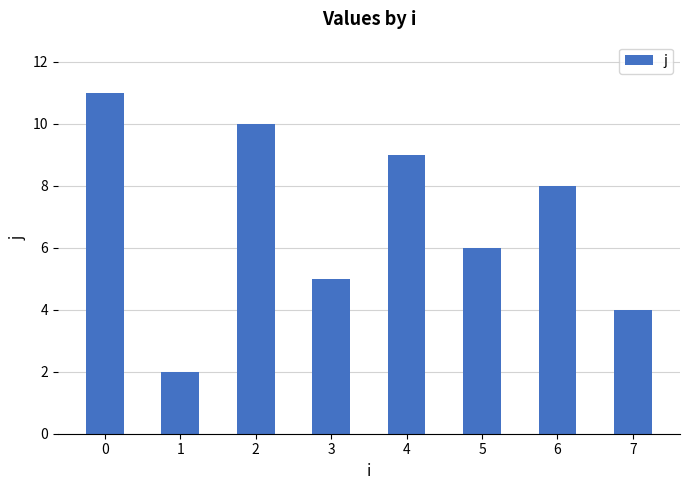

Read the value at 5.

6